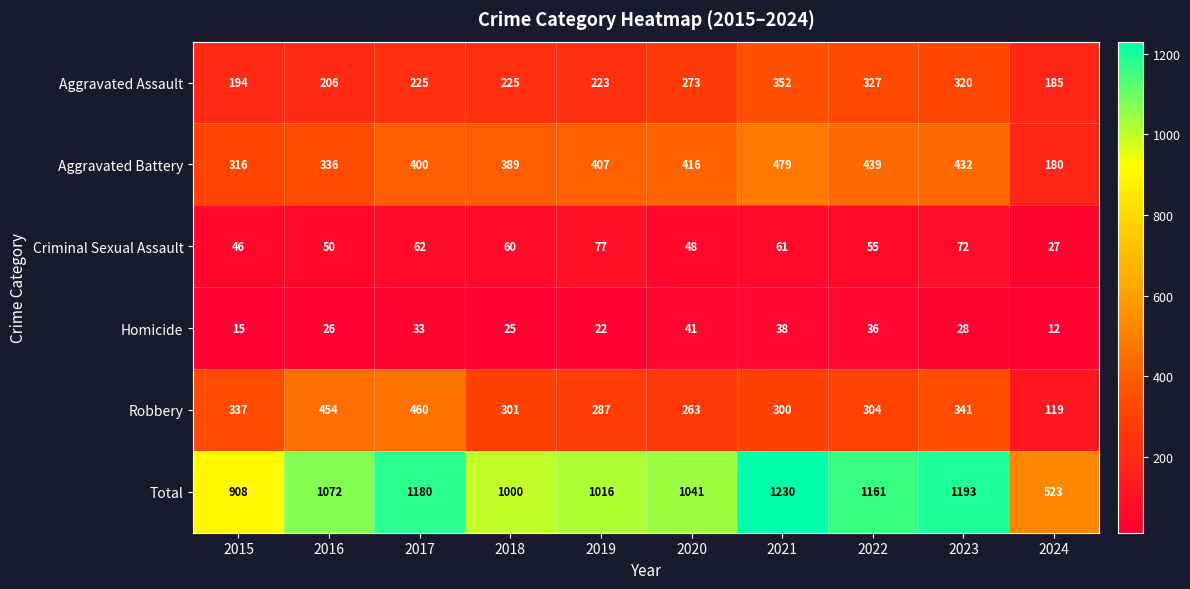

What is the greatest value displayed?

1230